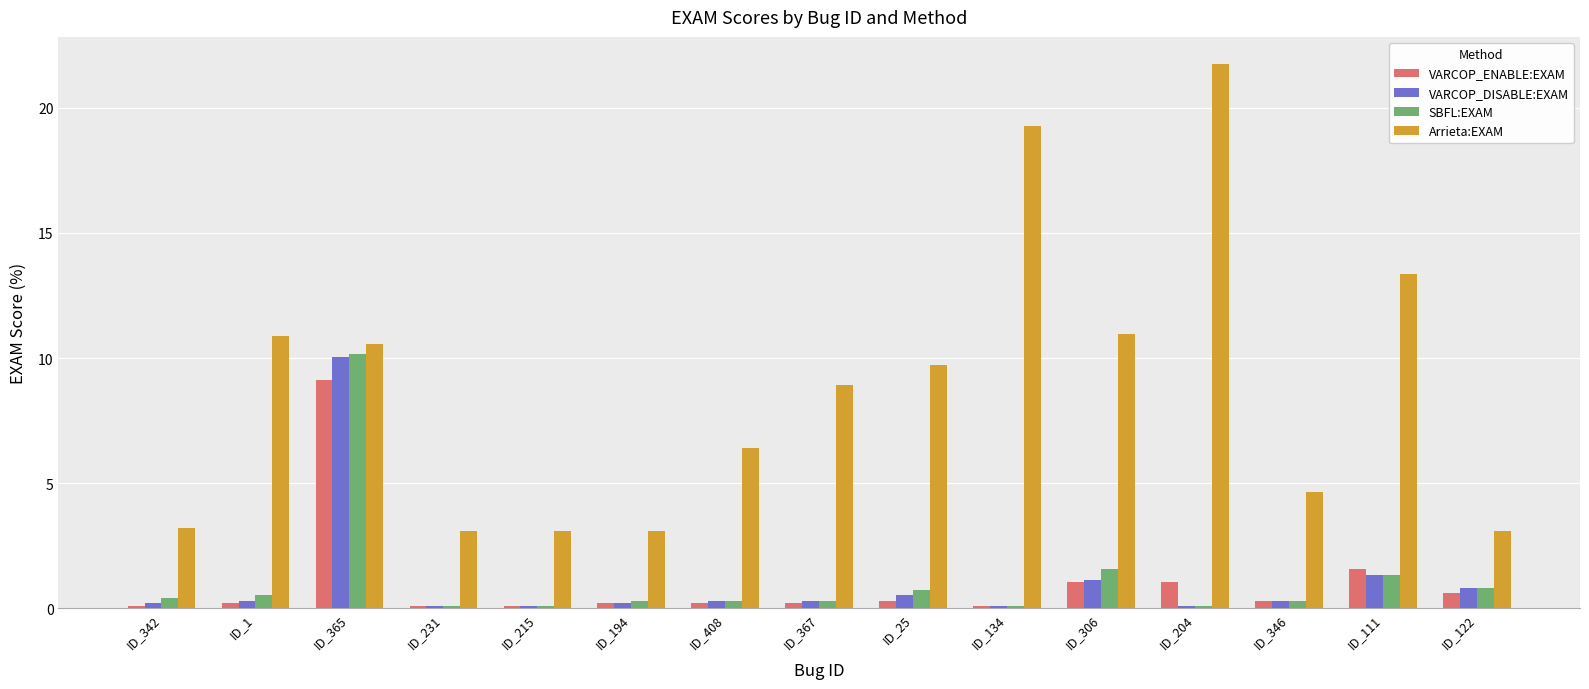

What is the total value across all series at ID_365?

39.9